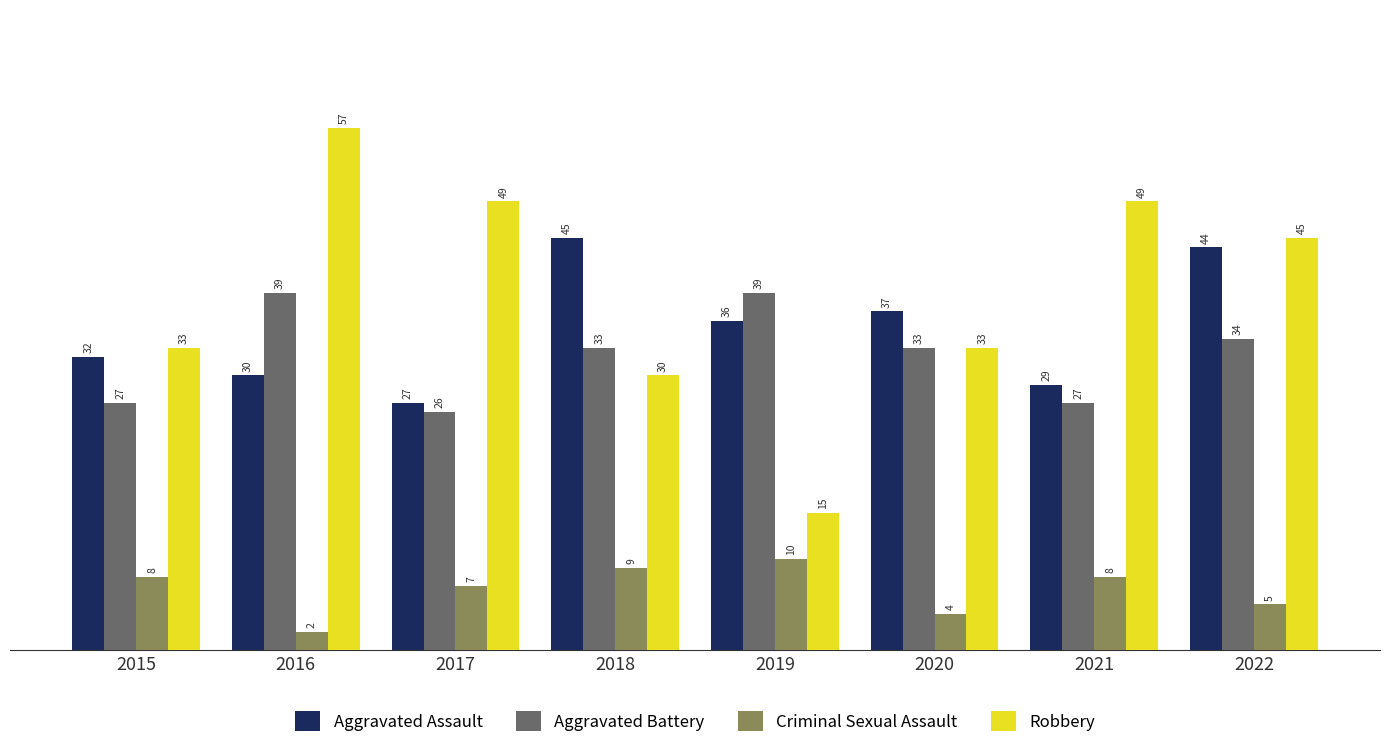

What is the difference between the Aggravated Assault values at 2016 and 2015?

2